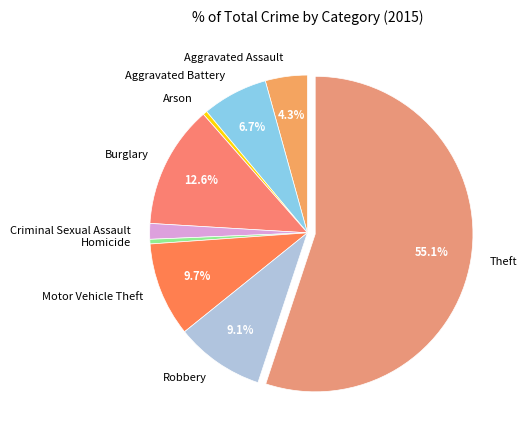

To the nearest percent, what percentage of the pie is Criminal Sexual Assault?

2%